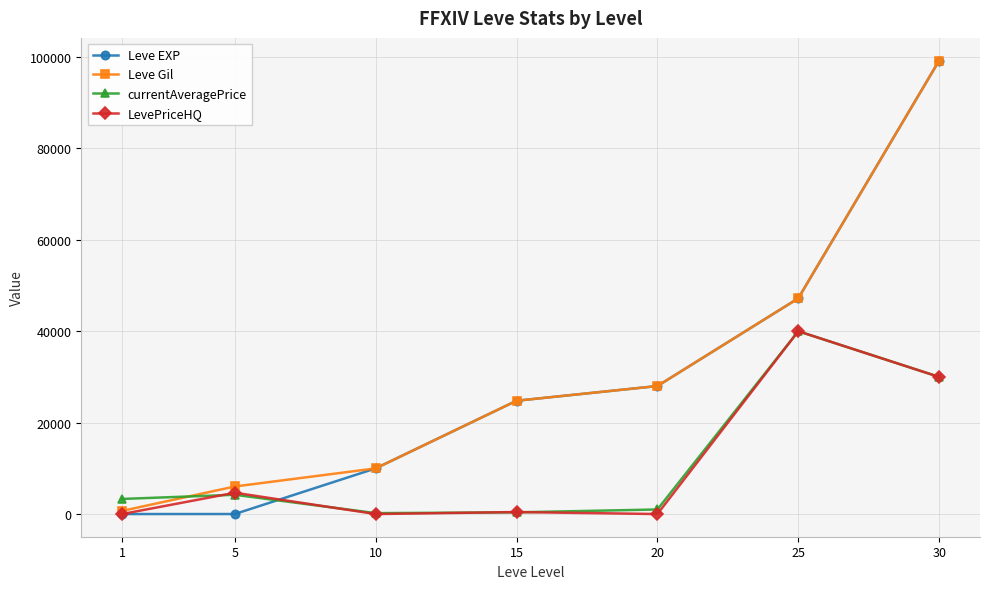

The value of LevePriceHQ at 25 is 40000. True or false?

True